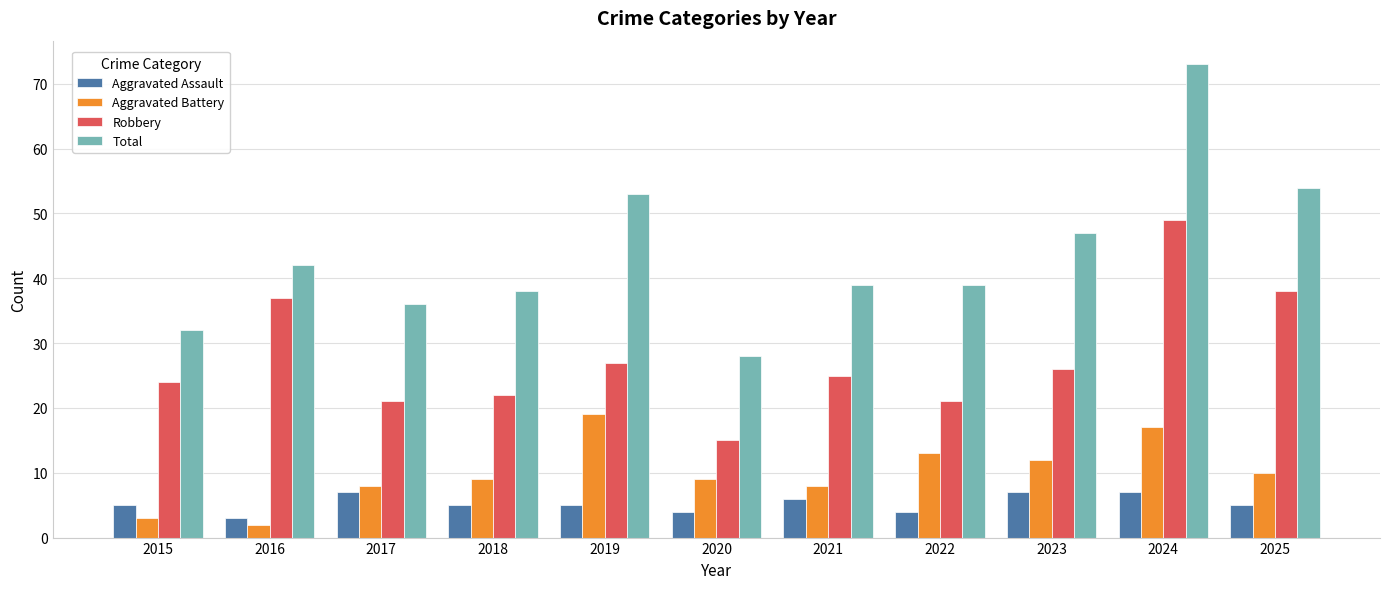

What is the minimum value for Total?

28